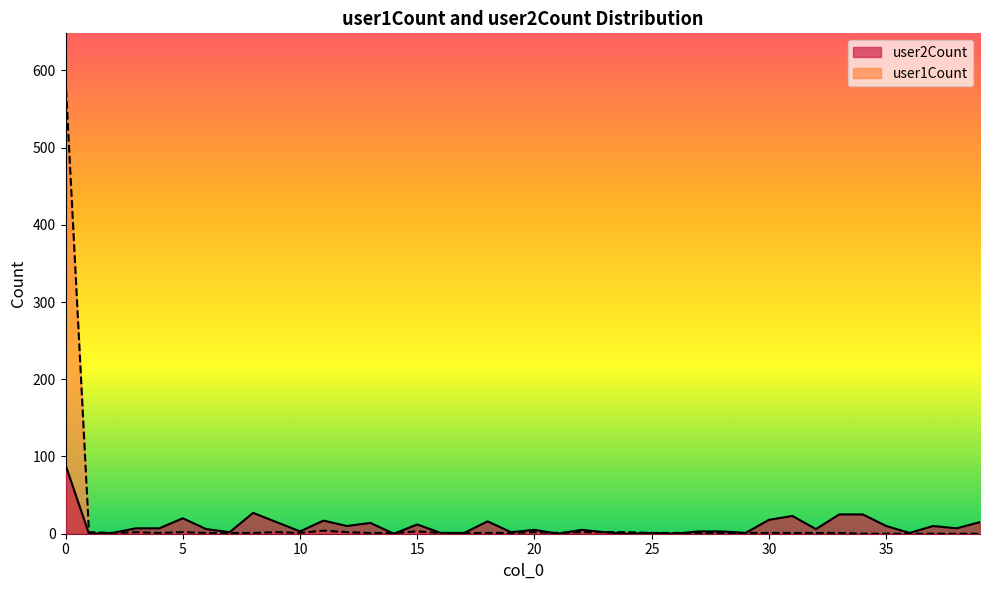

How many interior local peaks does the user1Count series have?

6